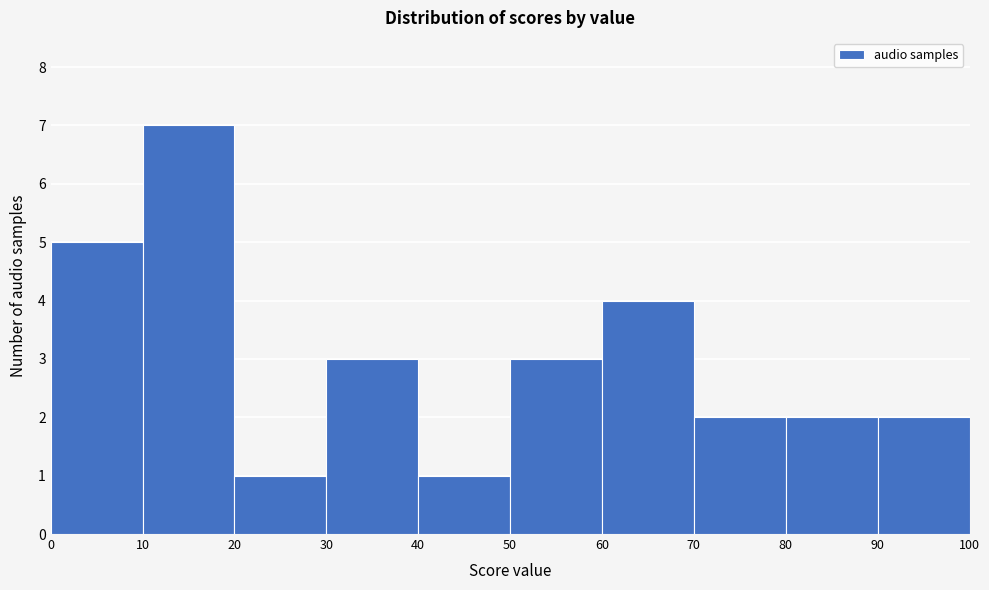

Reading left to right, list every bar in this chart as the range it spans on the x-axis followed by its height. The values are not printed on the chart, so give them approximately, as read against the axis.

0 to 10: 5
10 to 20: 7
20 to 30: 1
30 to 40: 3
40 to 50: 1
50 to 60: 3
60 to 70: 4
70 to 80: 2
80 to 90: 2
90 to 100: 2